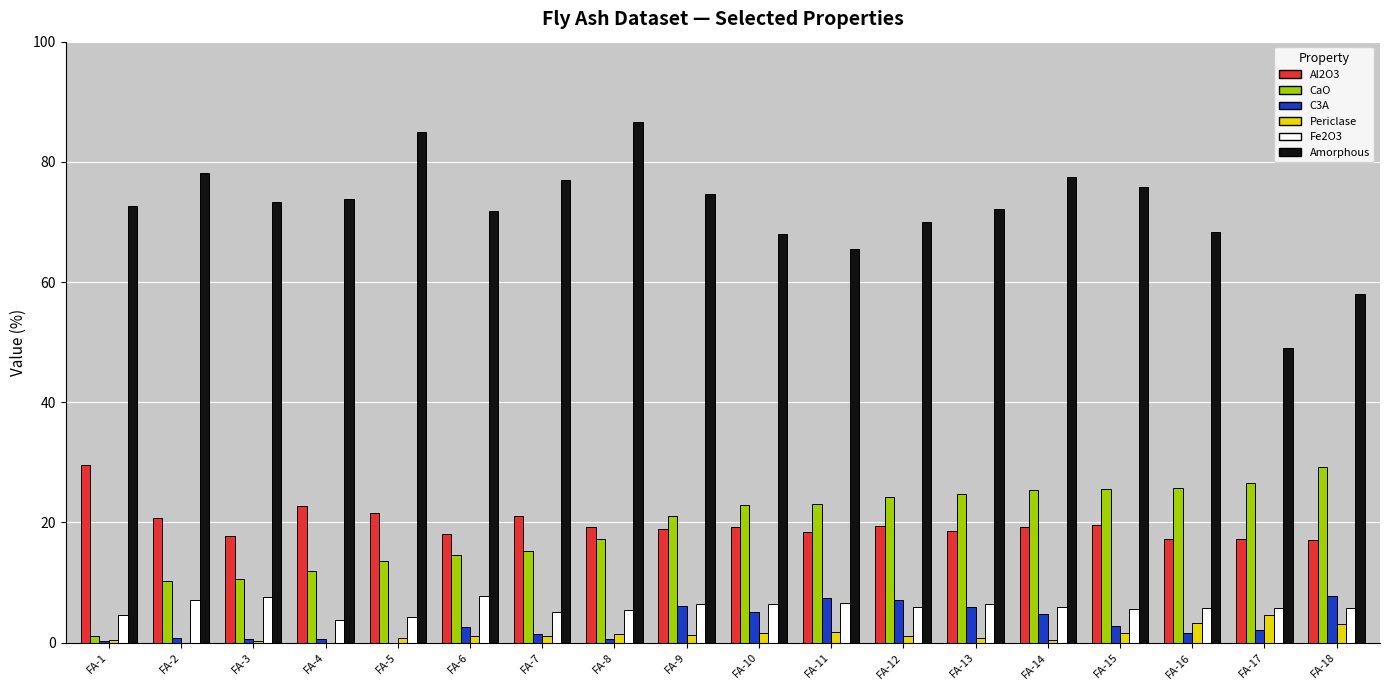

What is the sum of all Periclase values?

24.8